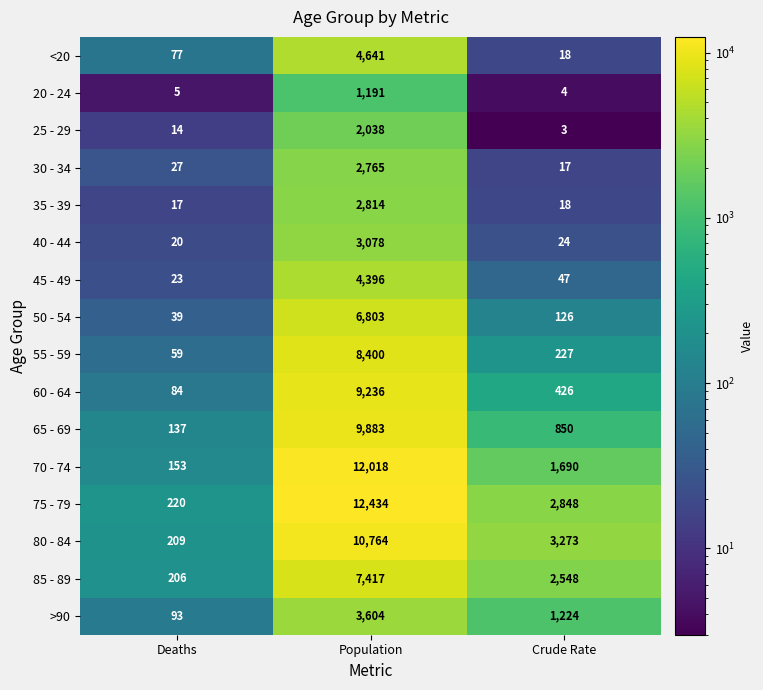

What is the maximum value for >90?

3604